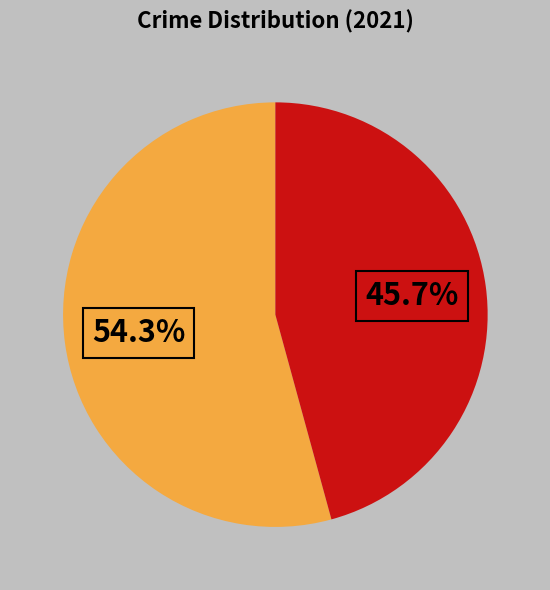

Is there a majority slice in this chart?

Yes